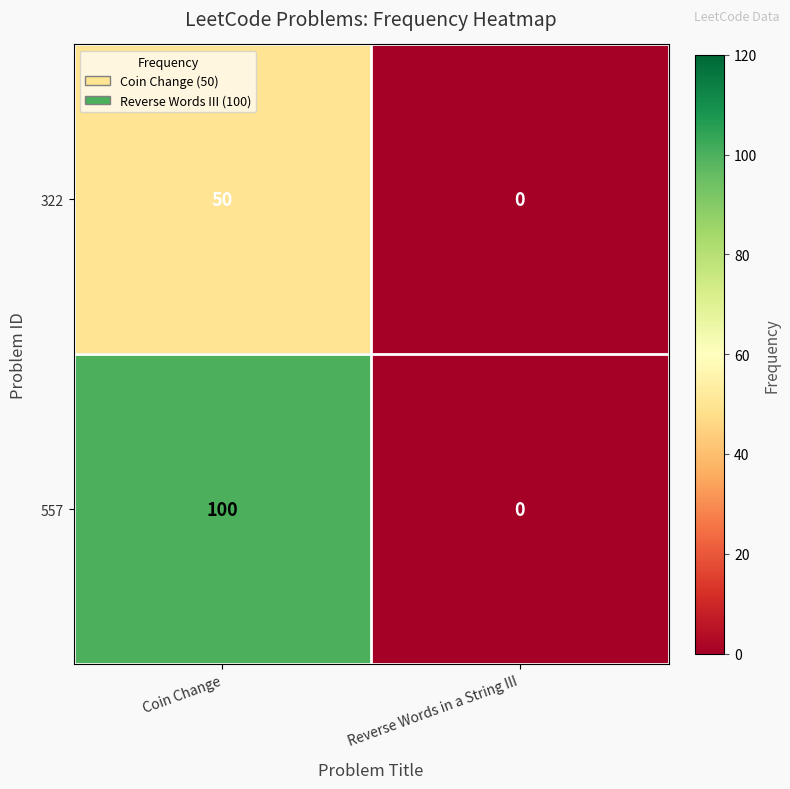

Which series has the largest range (max minus min)?

557